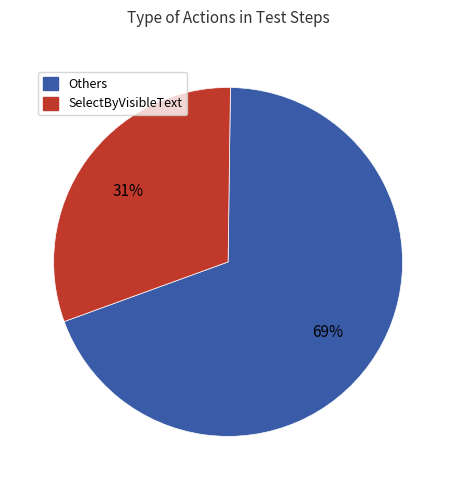

Is there any slice that represents more than half of the pie?

Yes